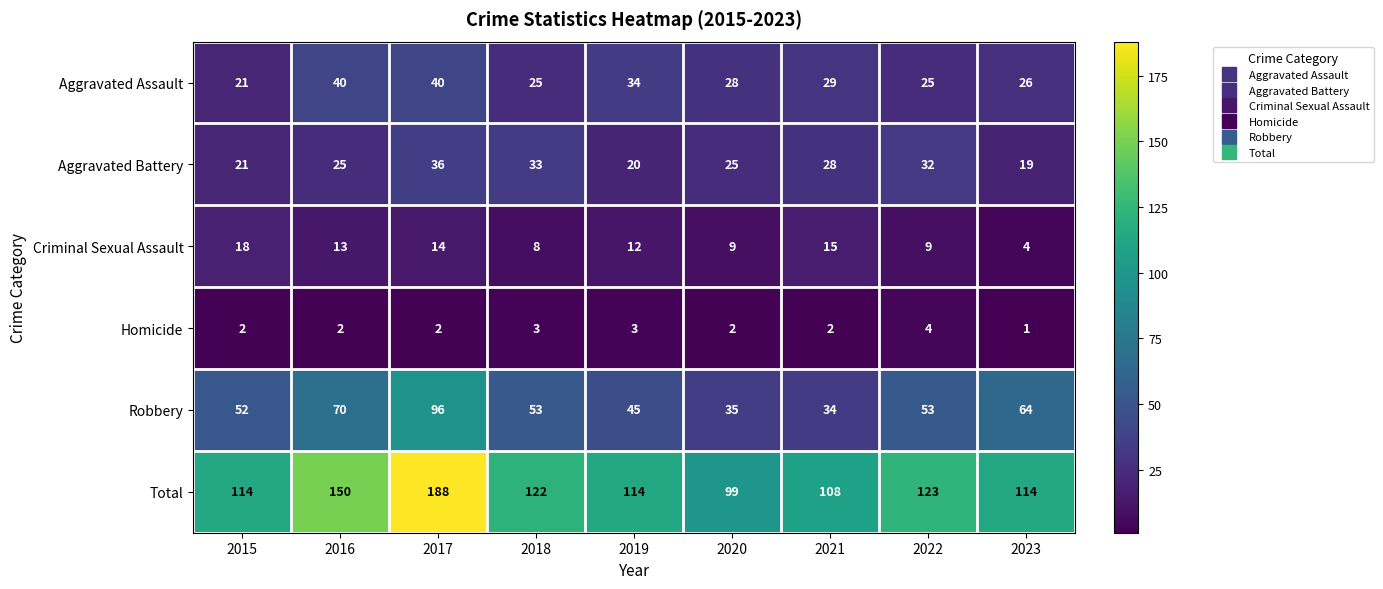

What is the sum of all Aggravated Assault values?

268